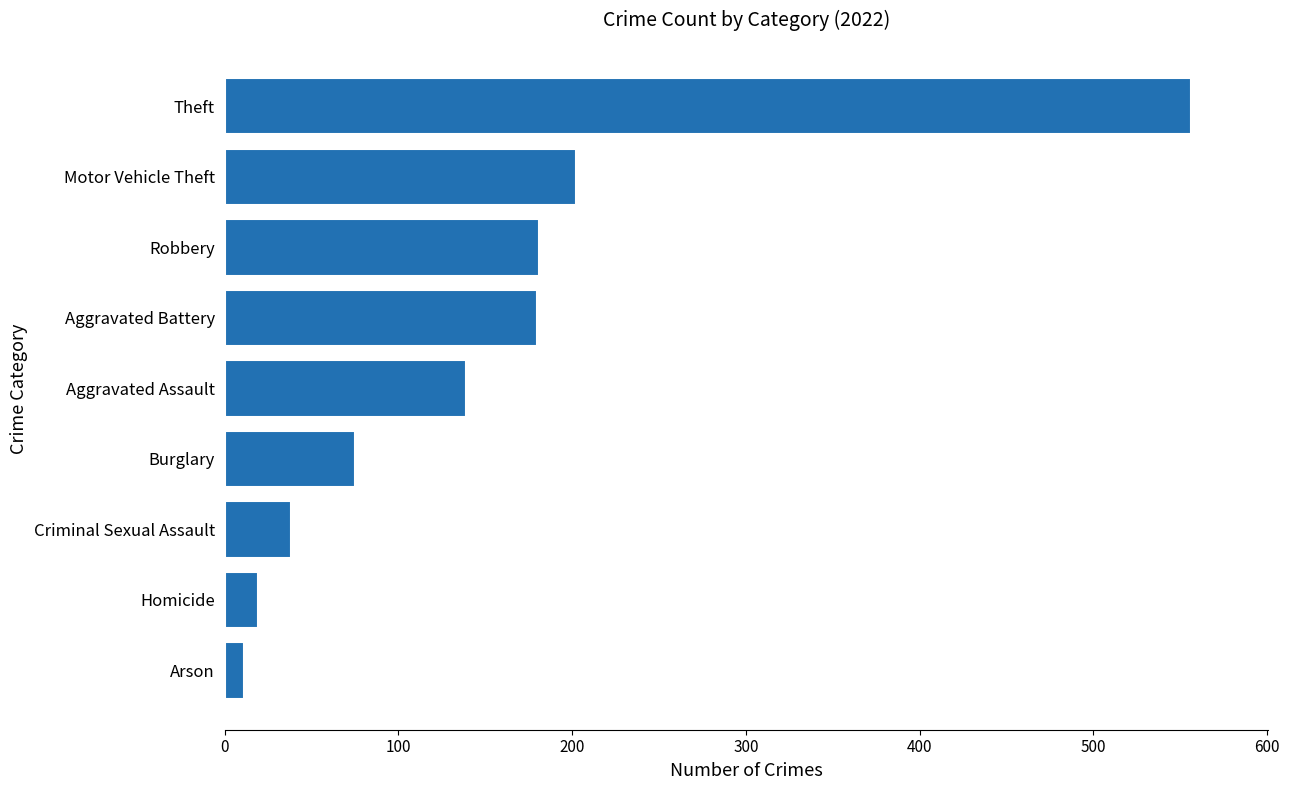

What is the difference between the maximum and minimum values?

545